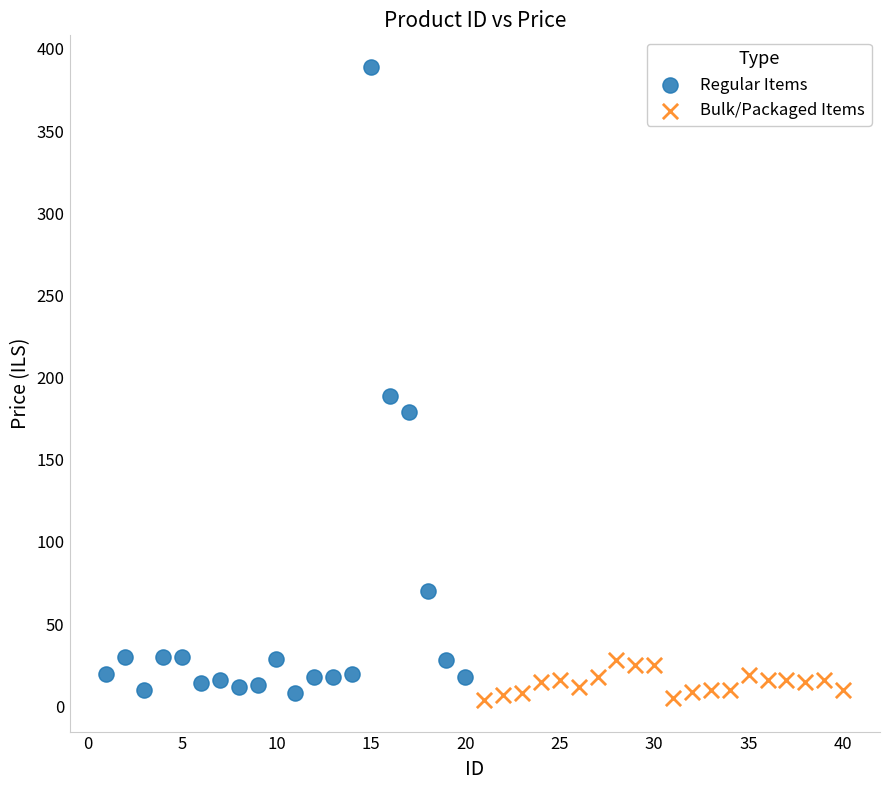

Which series has the widest spread of Y values?

Regular Items